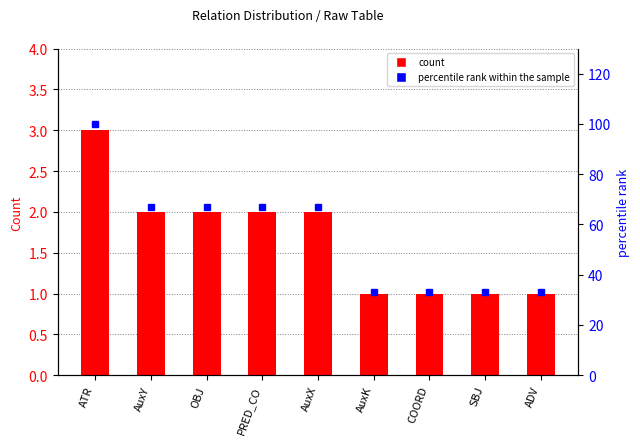

Which series has the largest total across all categories?

percentile rank within the sample